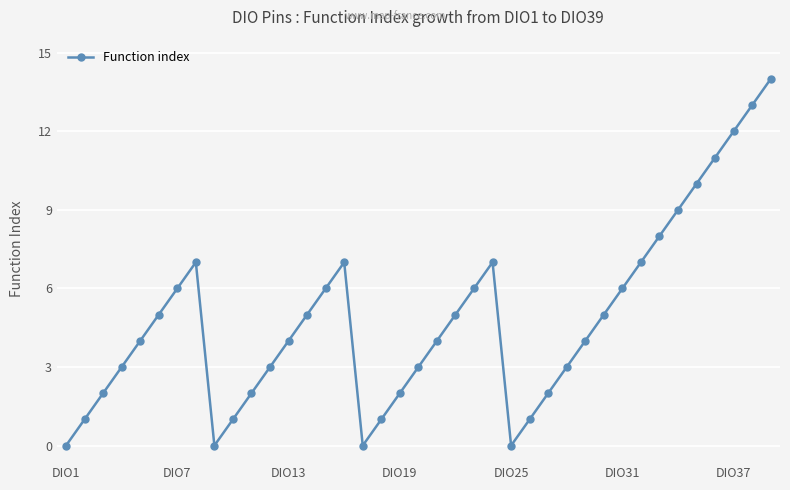

What is the average value?

5